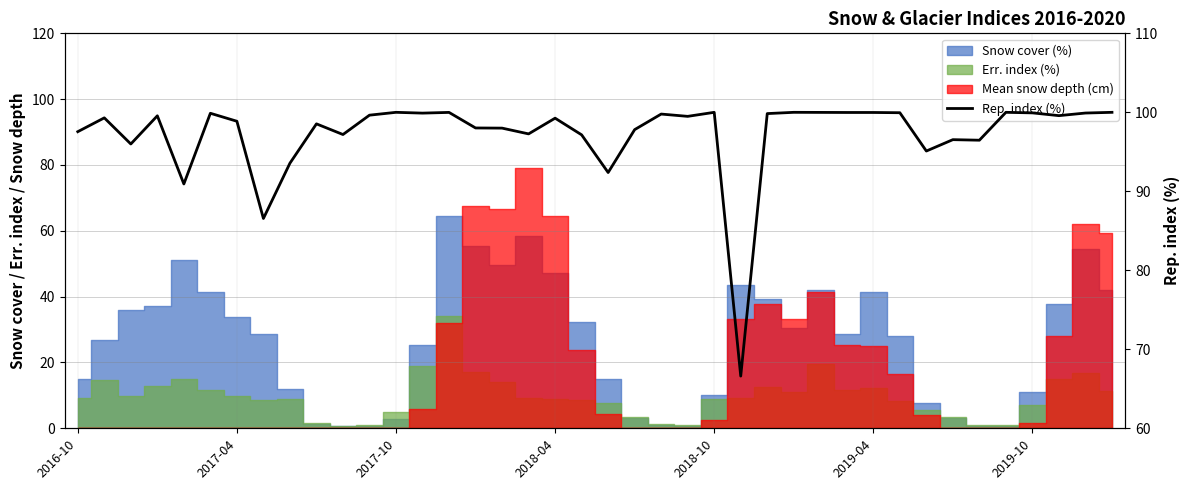

What is the ratio of the value at 29 to the value at 28?

1.0